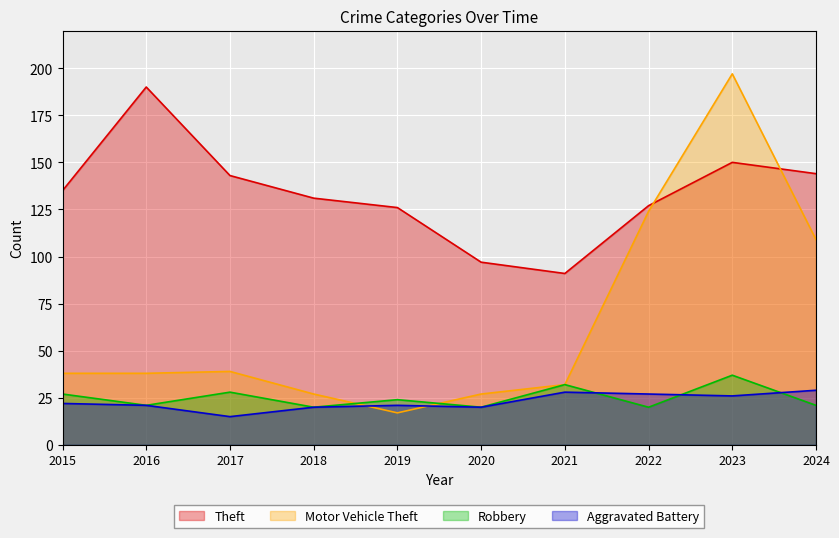

Where is Theft nearest to the value 140?

2017